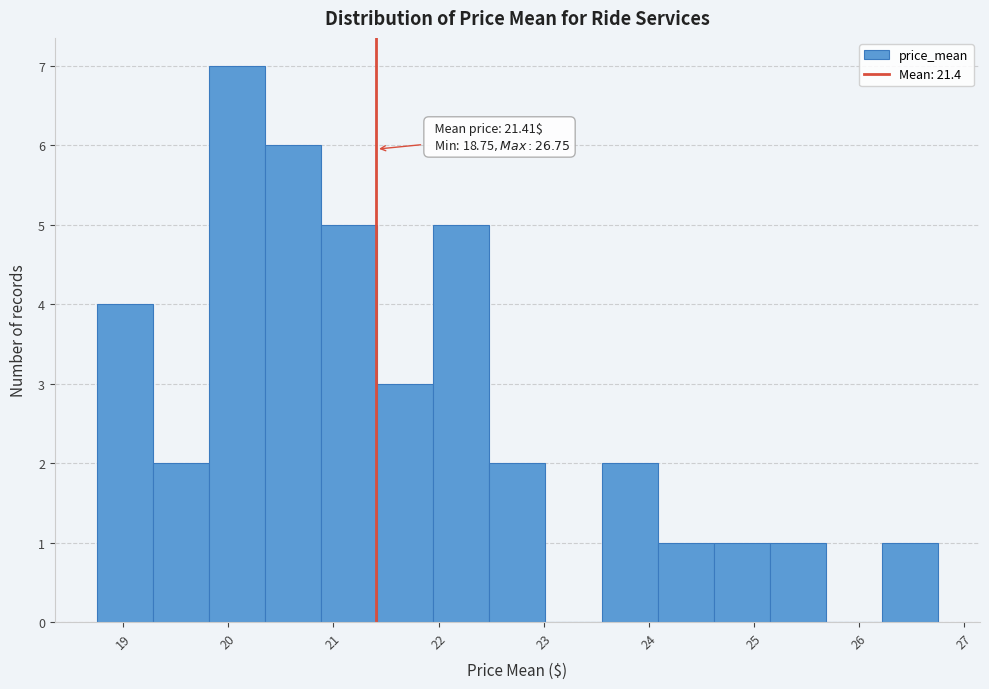

Over which range of the x-axis is the bar tallest?

19.8 to 20.4